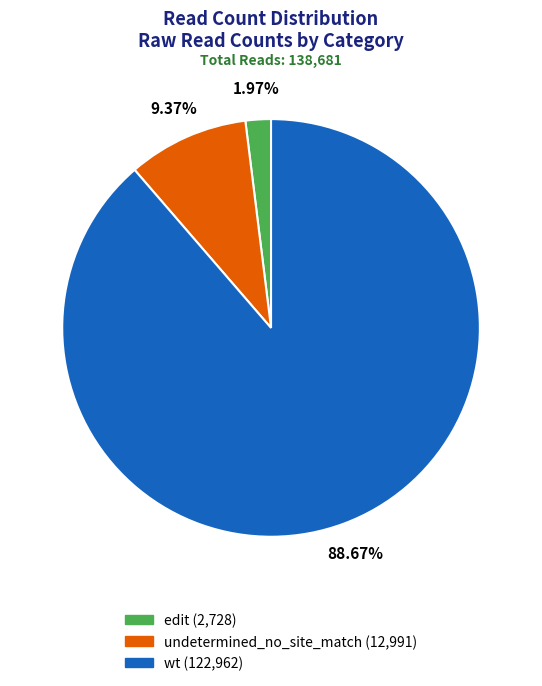

What portion of the pie excludes wt?

11.3%